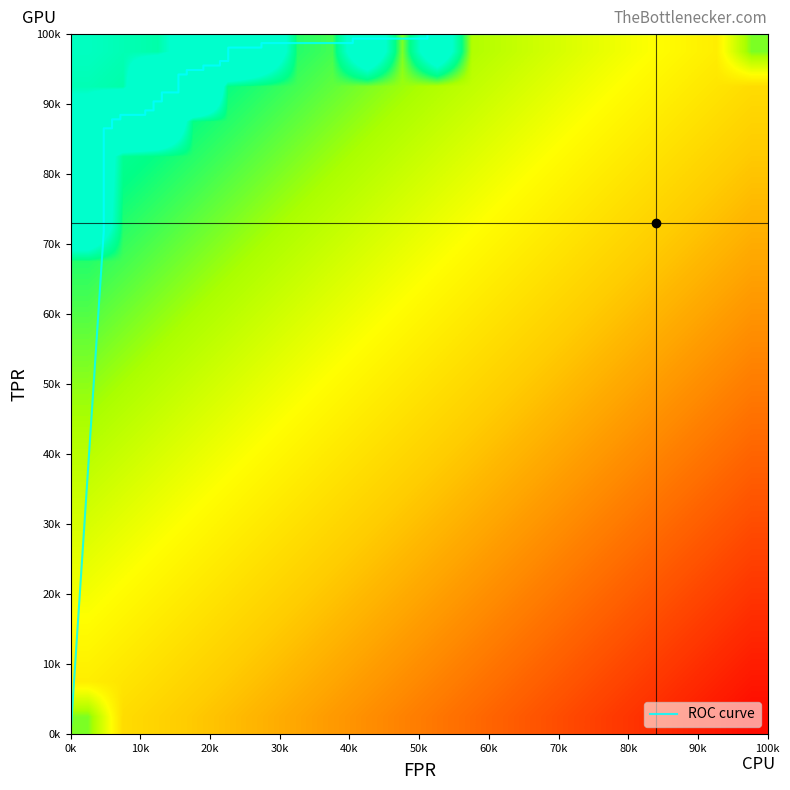

What is the difference between the maximum and minimum values?

1.0